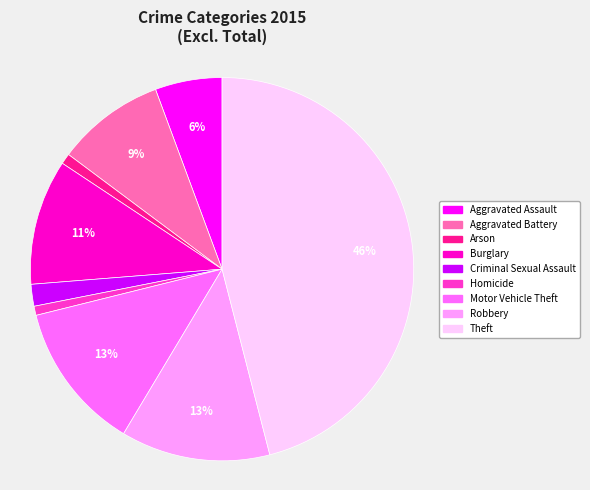

Is there a majority slice in this chart?

No